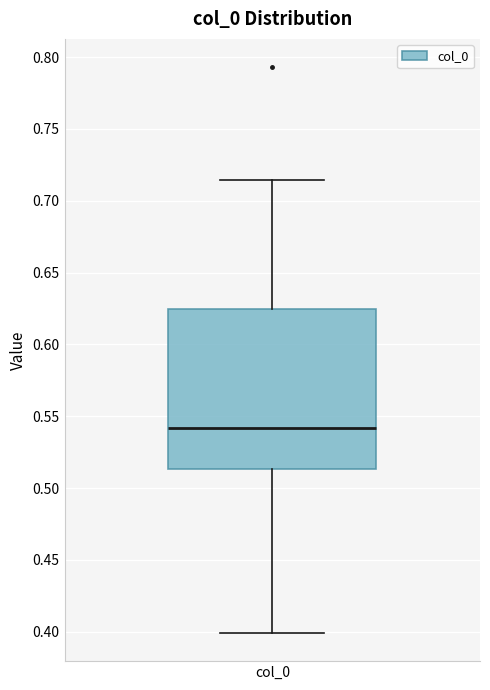

Transcribe this box plot: give where the median line is, the range the box spans, and where the two whiskers end, as read against the y-axis. The values are not printed on the chart, so give them approximately, as read against the axis.

median 0.540, box 0.515 to 0.625, whiskers 0.400 to 0.715